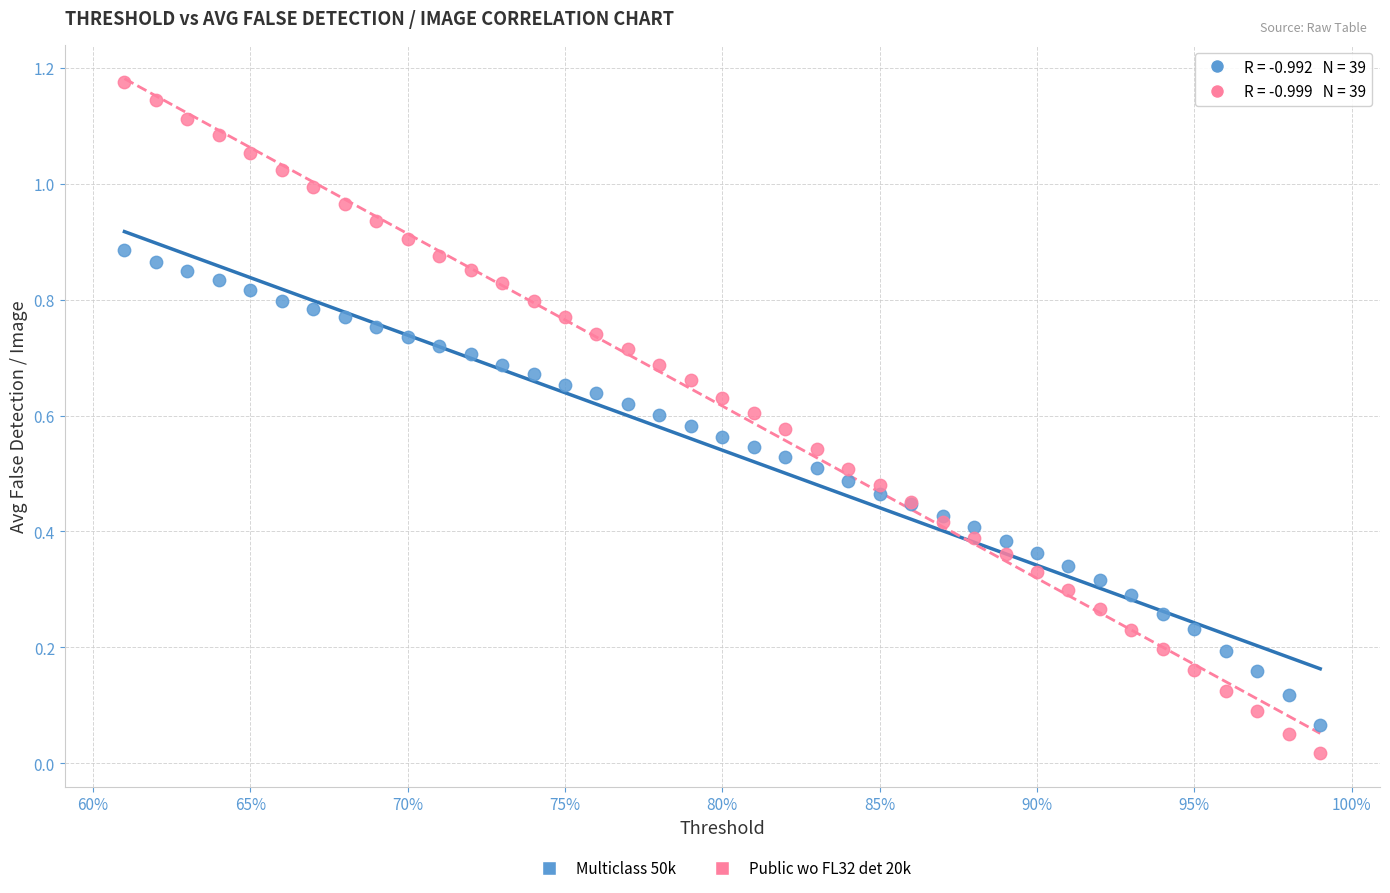

Which series reaches the minimum Y coordinate?

Public wo FL32 det 20k